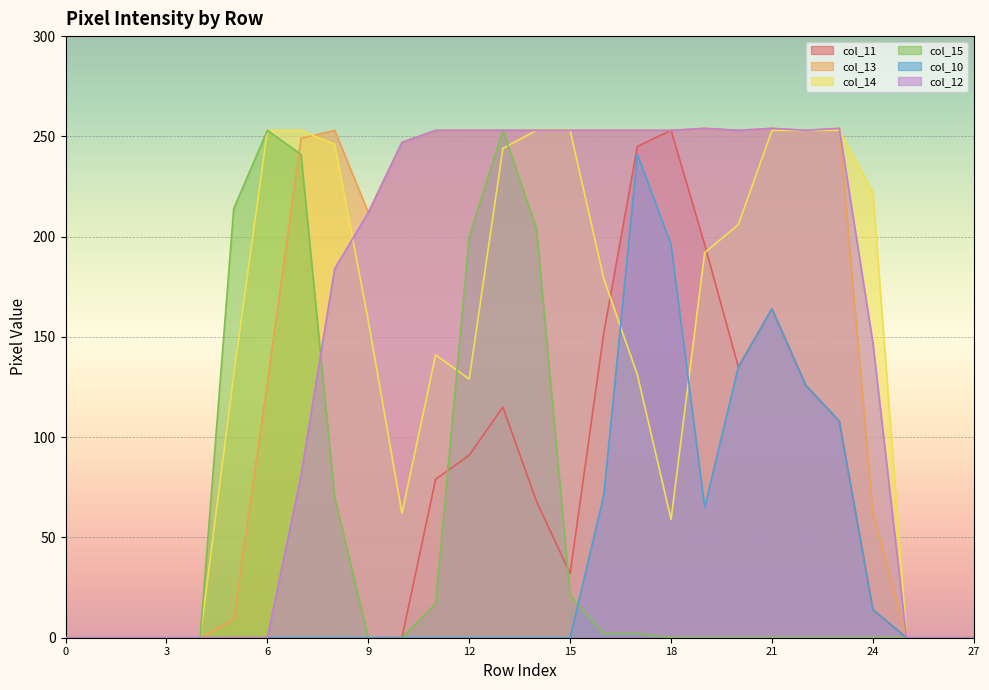

Does the chart display data point markers on the line(s)?

No